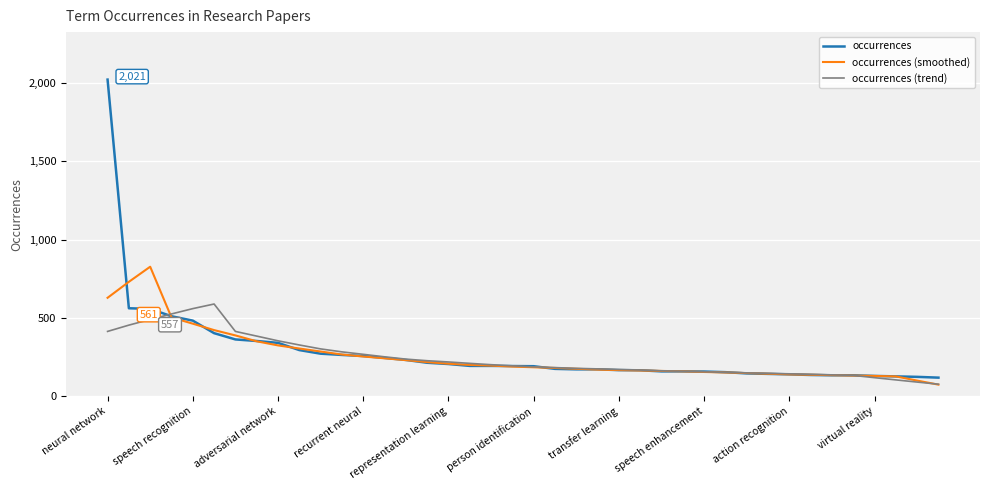

Which series has the widest spread of values?

occurrences